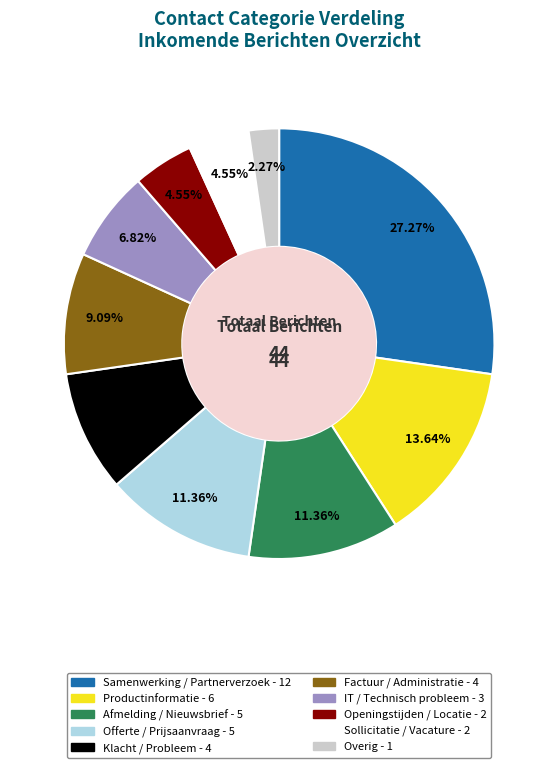

True or false: Offerte / Prijsaanvraag accounts for 3% of the total.

False